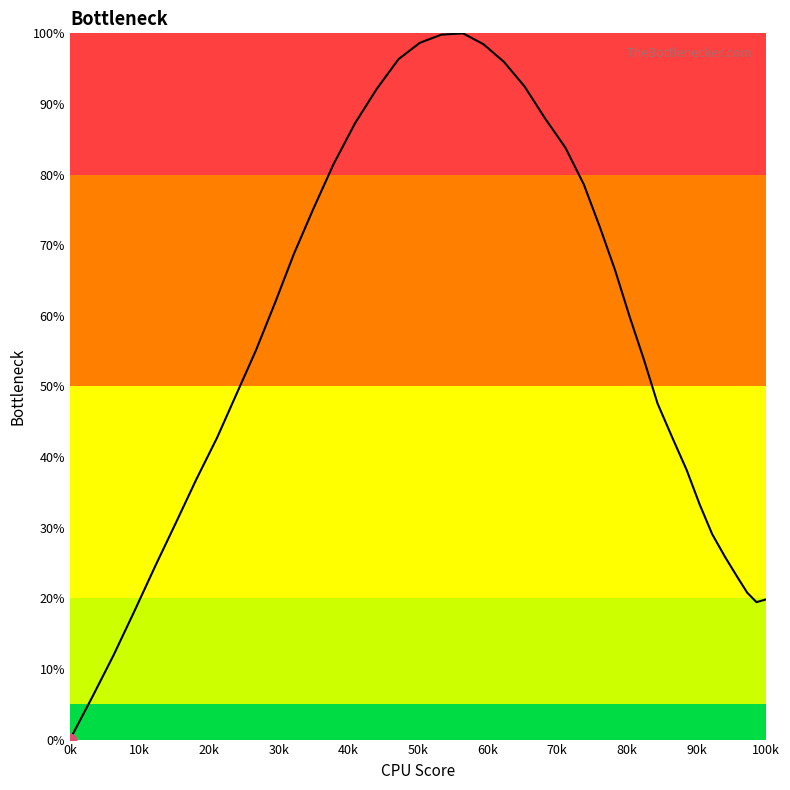

What is the maximum value shown in the chart?

100.0